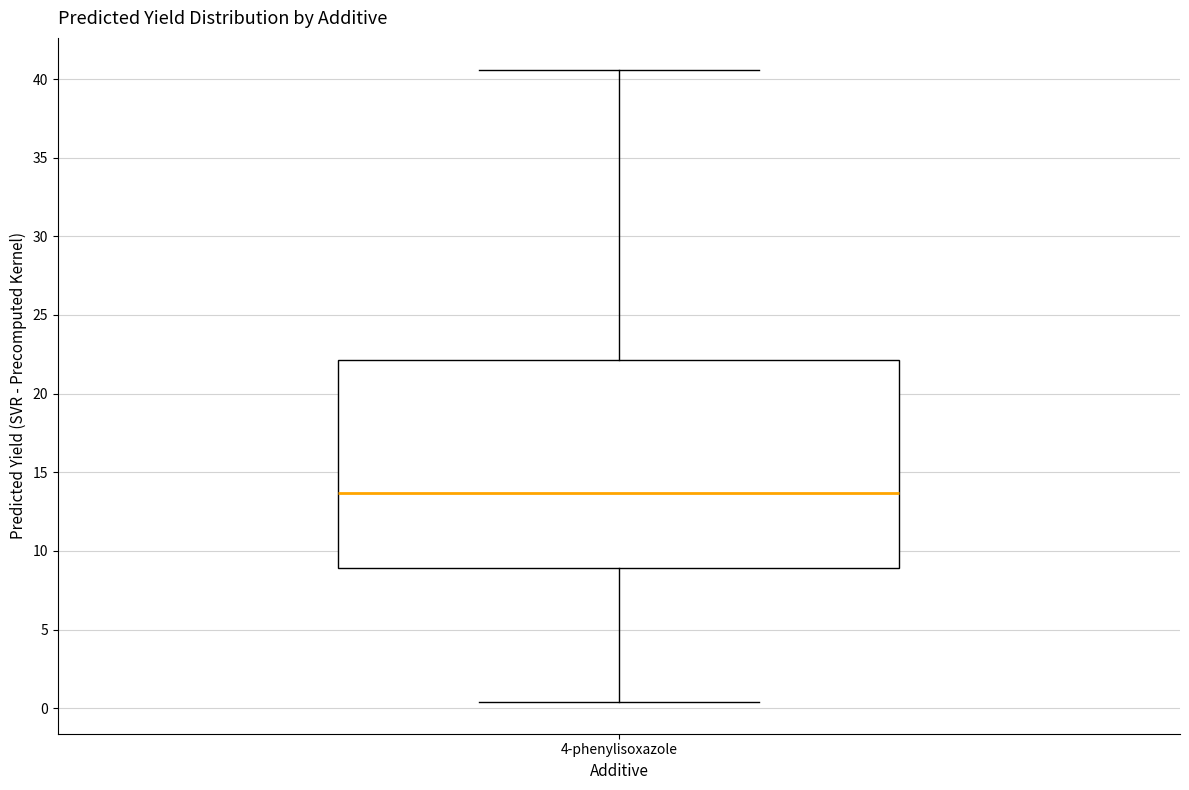

Read this box plot against the y-axis: the position of the median line, the range covered by the box, and the ends of both whiskers. The values are not printed on the chart, so give them approximately, as read against the axis.

median 13.5, box 9.0 to 22.0, whiskers 0.5 to 40.5